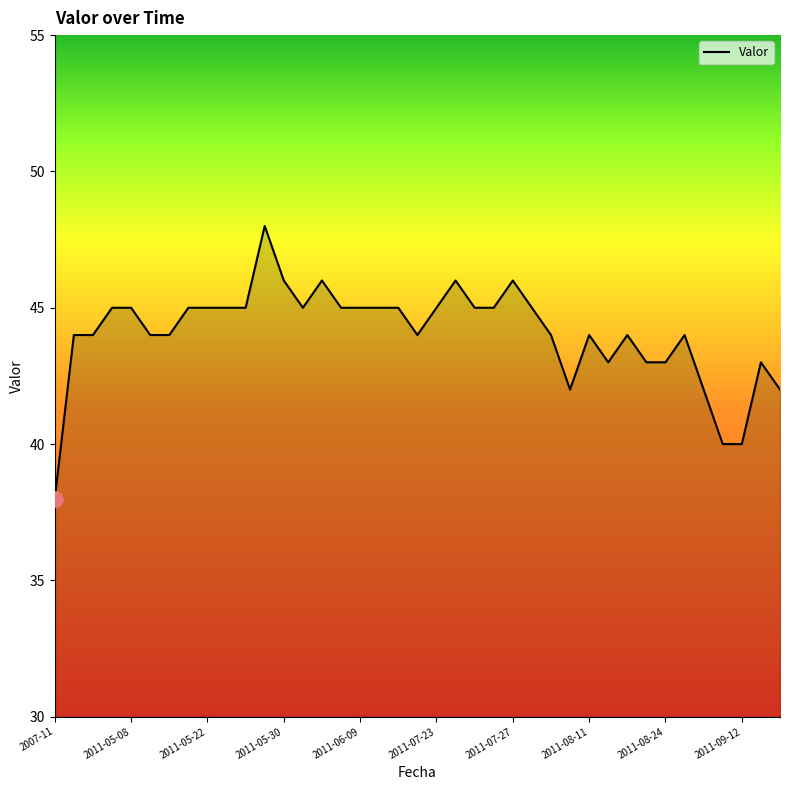

What is the smallest value displayed?

38